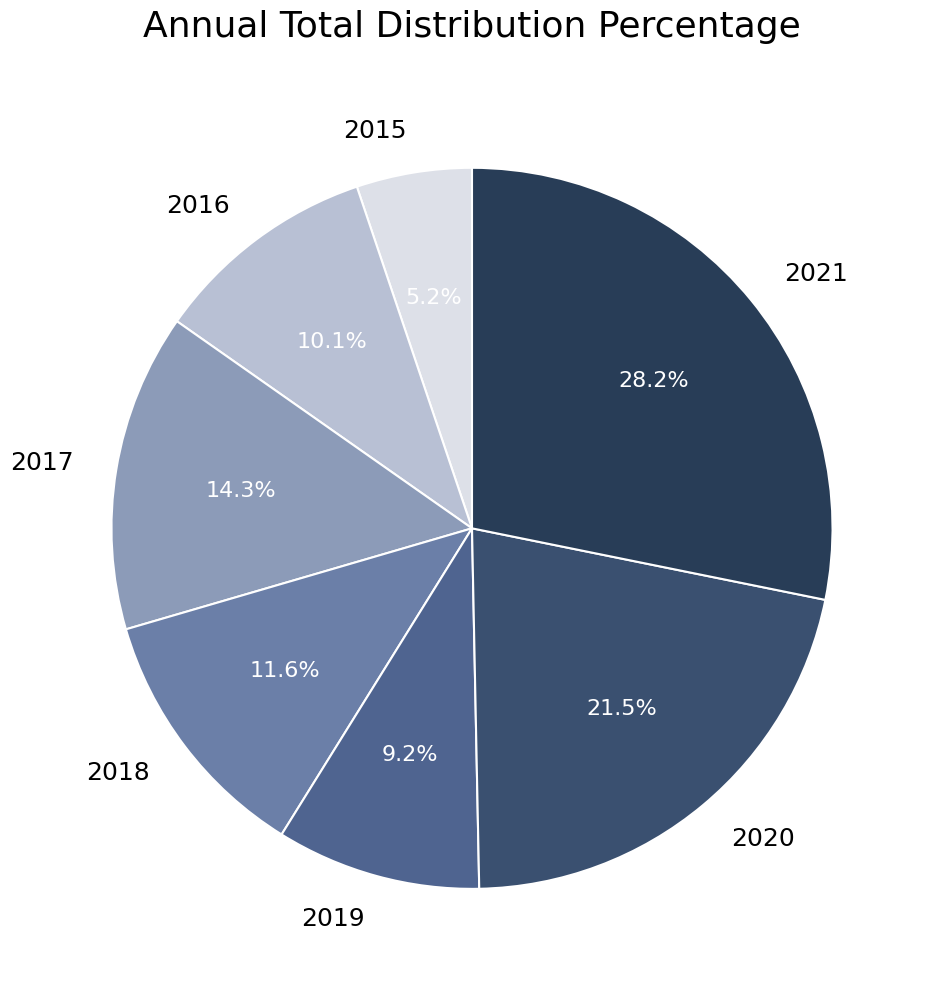

Which has a higher value, 2018 or 2016?

2018